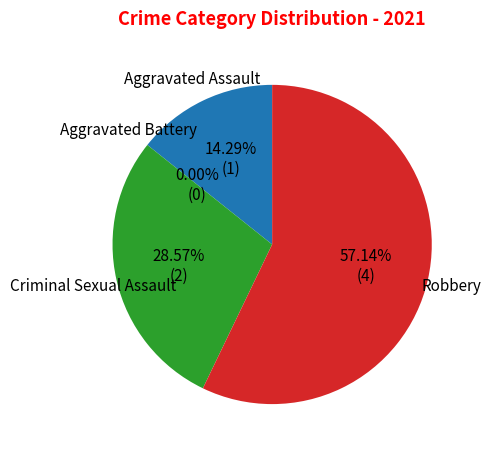

How many slices are in this pie chart?

4